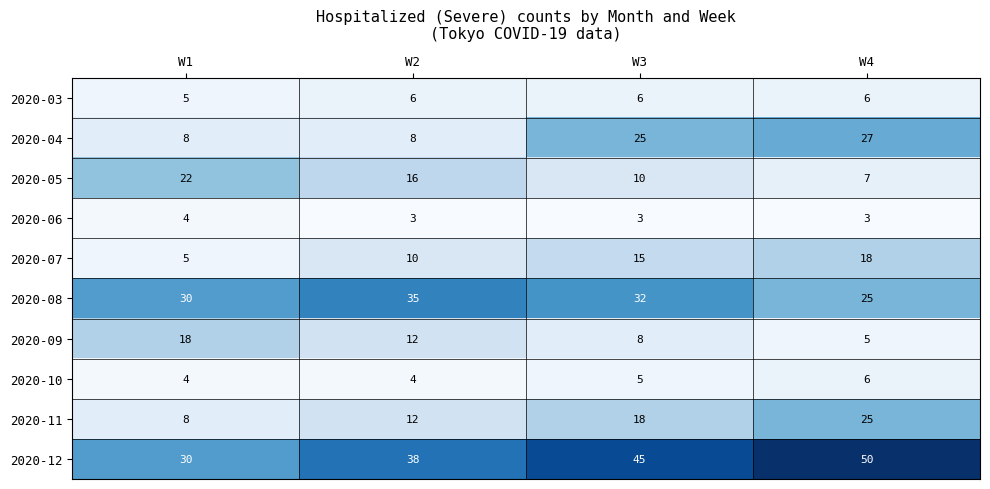

What is the maximum value shown in the chart?

50